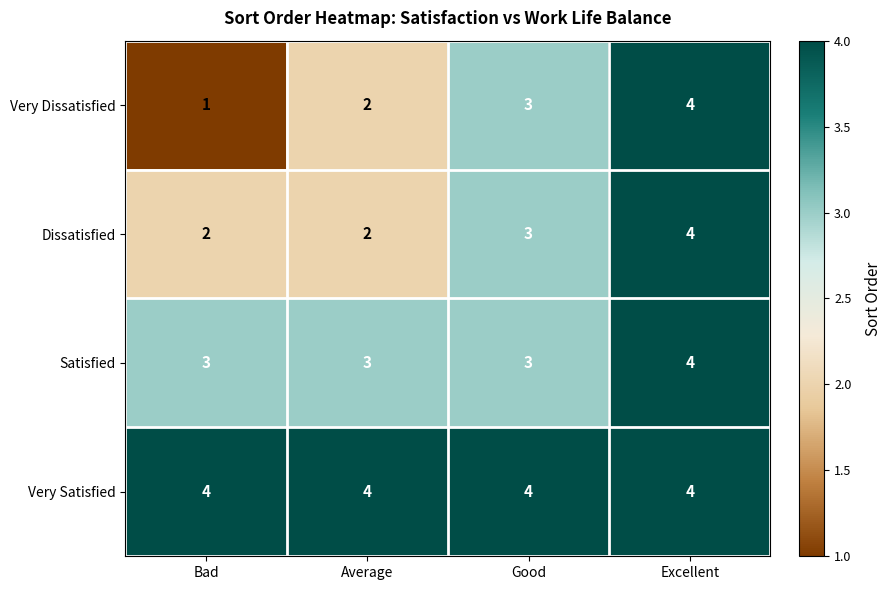

At which category does the chart reach its minimum across all series?

Bad